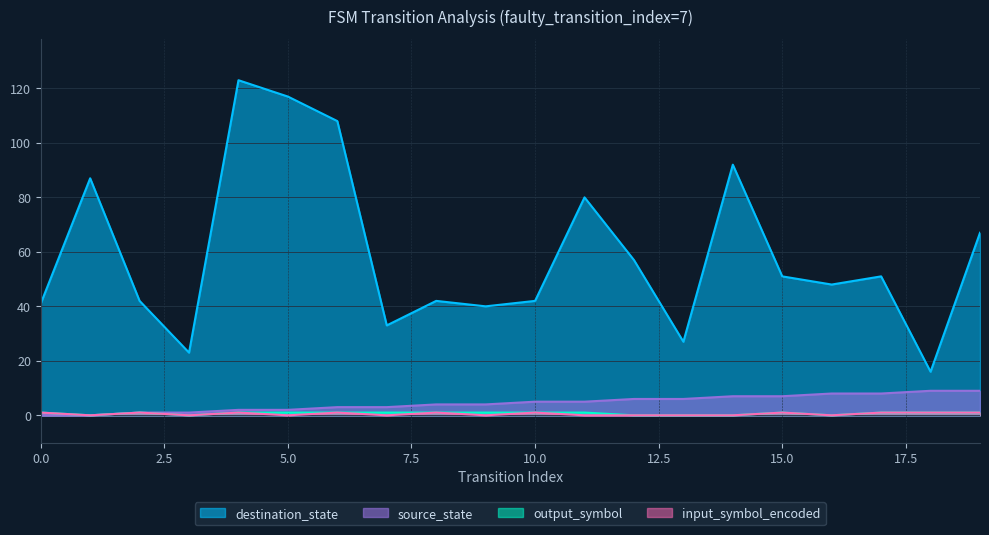

How many interior local peaks does the input_symbol_encoded series have?

6